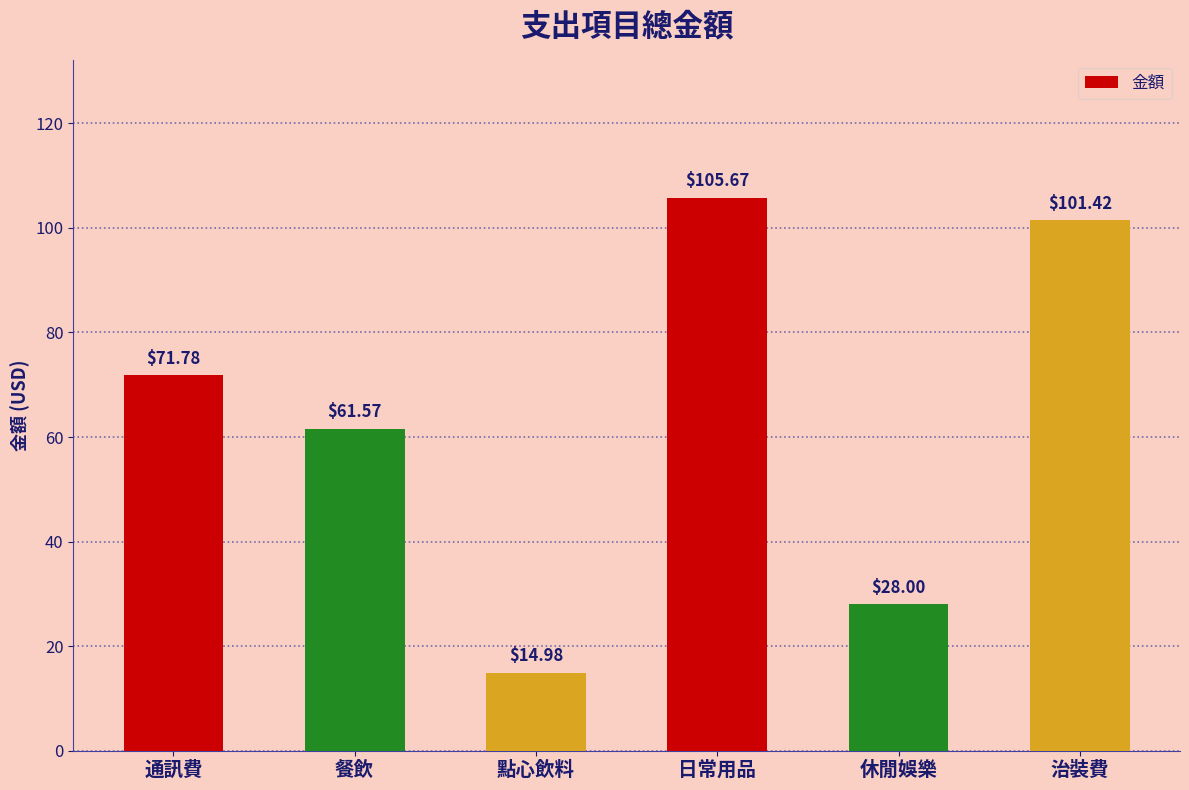

What is the sum of the values at 餐飲 and 日常用品?

167.2